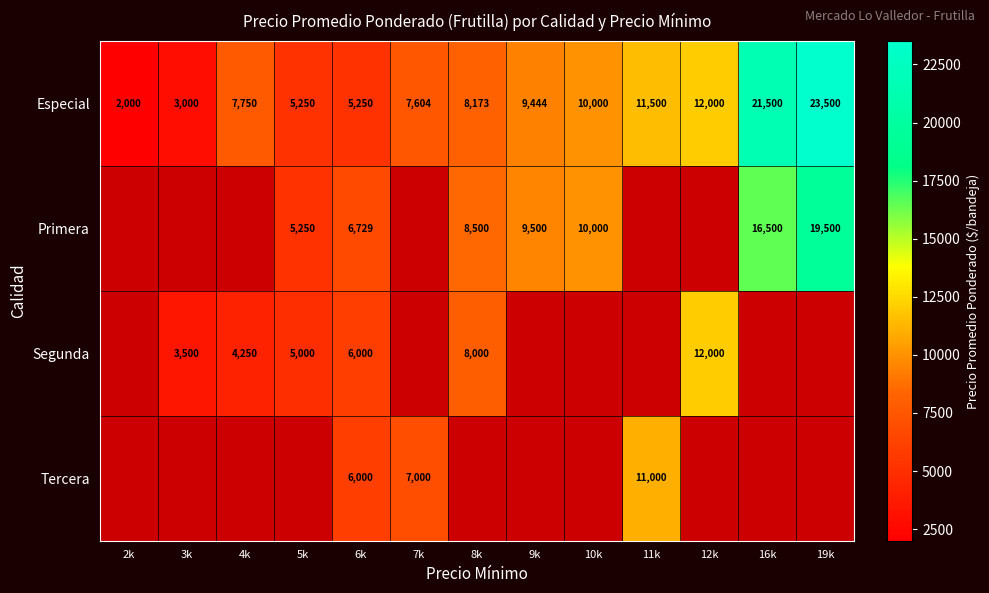

True or false: Especial has a value of 5256 at 3k.

False